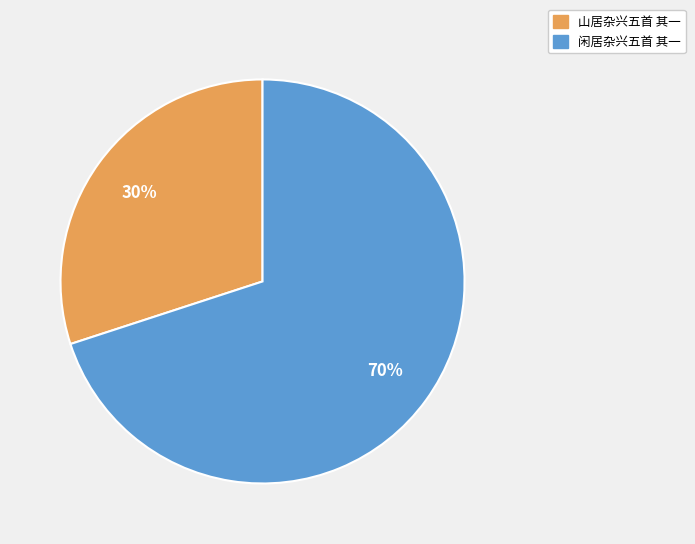

Is the sum of 闲居杂兴五首 其一 and 山居杂兴五首 其一 greater than half?

Yes